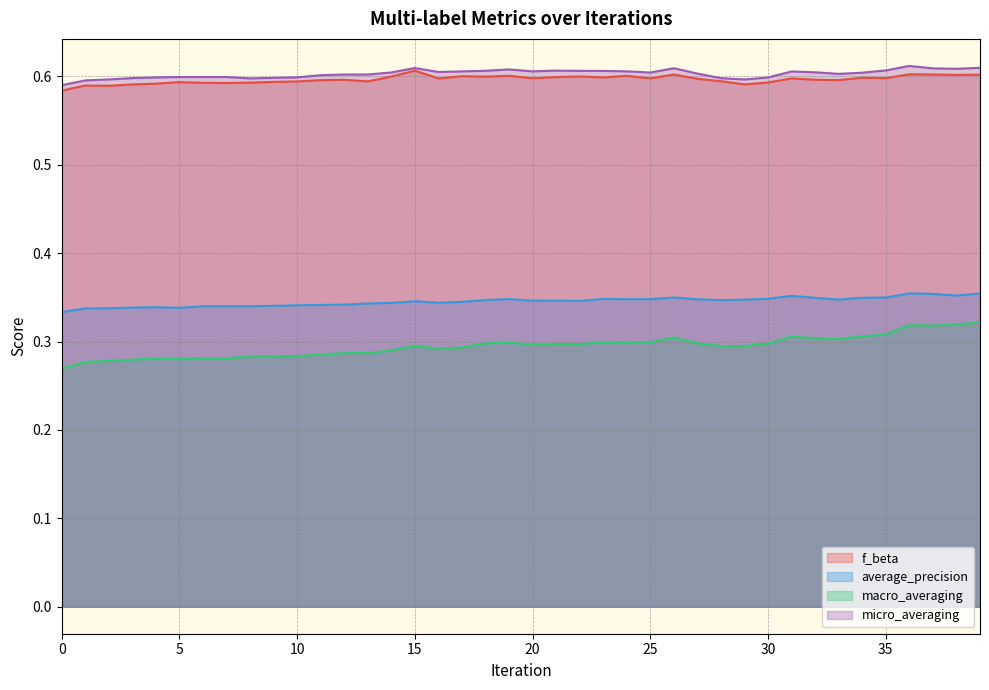

What is the value of the macro_averaging point at the 30th from the left?

0.3